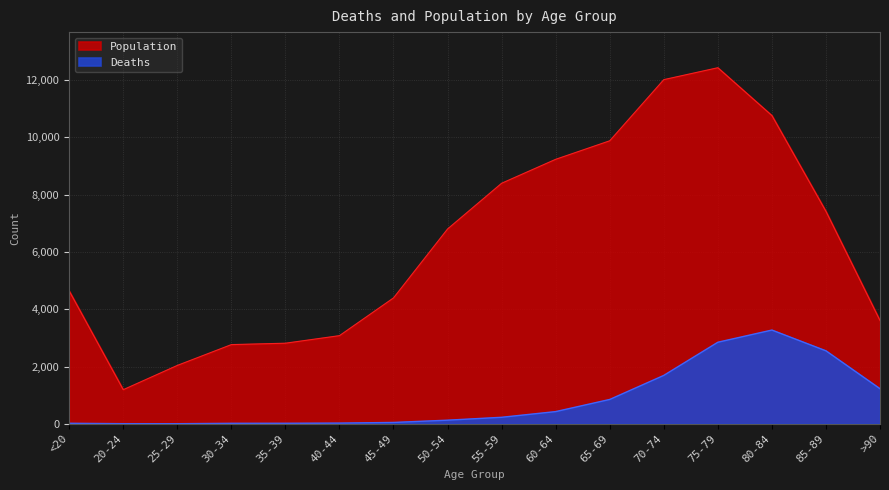

What are all the series names shown in the legend?

Deaths, Population